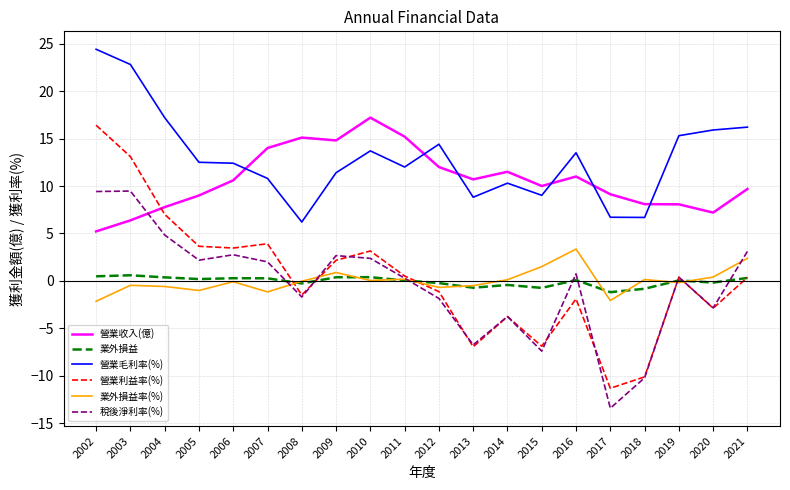

True or false: 營業毛利率(%) has more than 0 points higher than both neighbors.

True